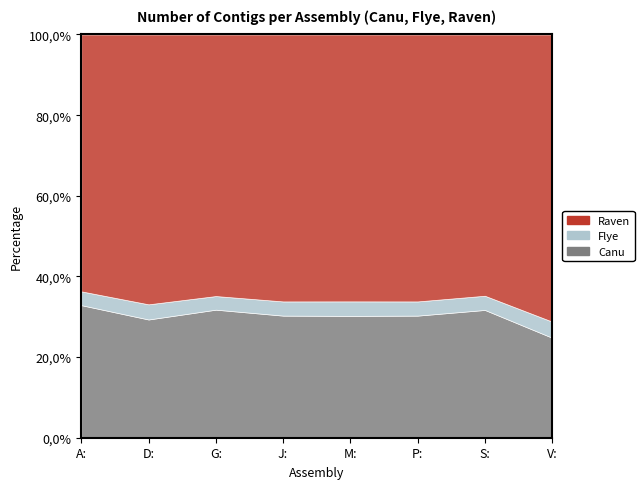

What is the difference between the highest and lowest values at G:?

91